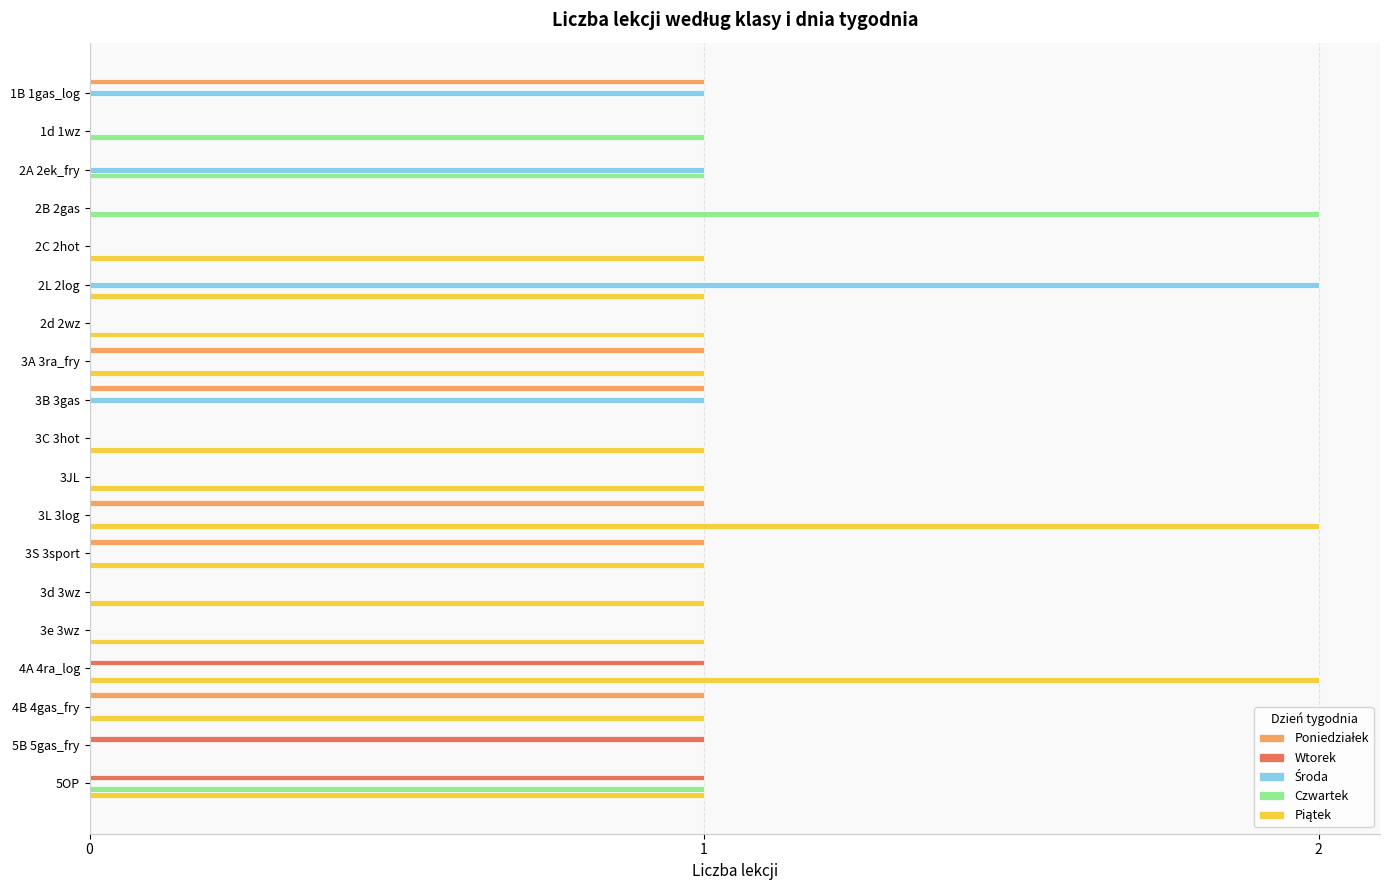

Count the number of data series in this chart.

5